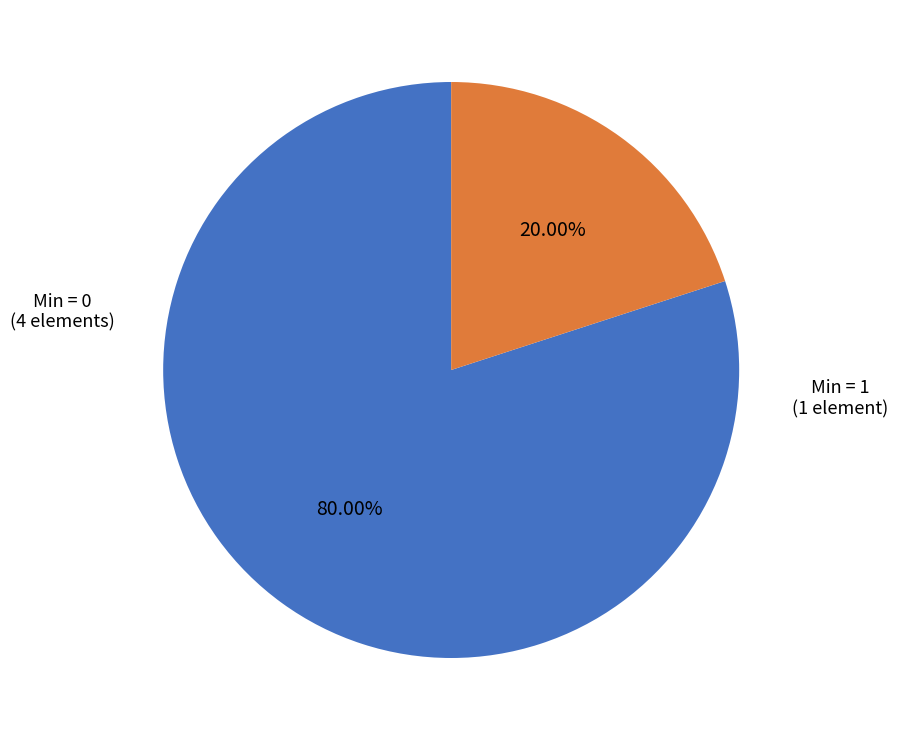

Rank the categories by value from lowest to highest.

Min = 1, Min = 0